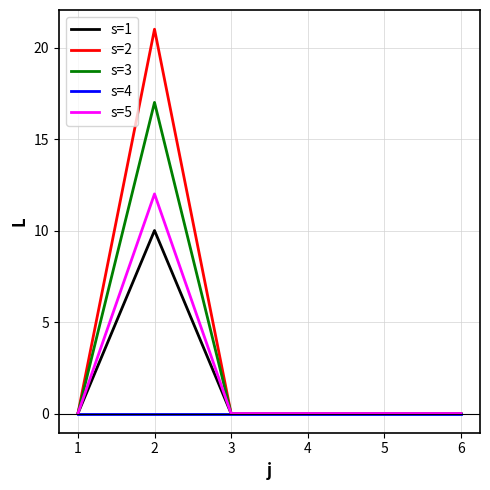

Reading left to right, list all the values displayed in this chart.

s=1: 0	10	0	0	0	0
s=2: 0	21	0	0	0	0
s=3: 0	17	0	0	0	0
s=4: 0	0	0	0	0	0
s=5: 0	12	0	0	0	0